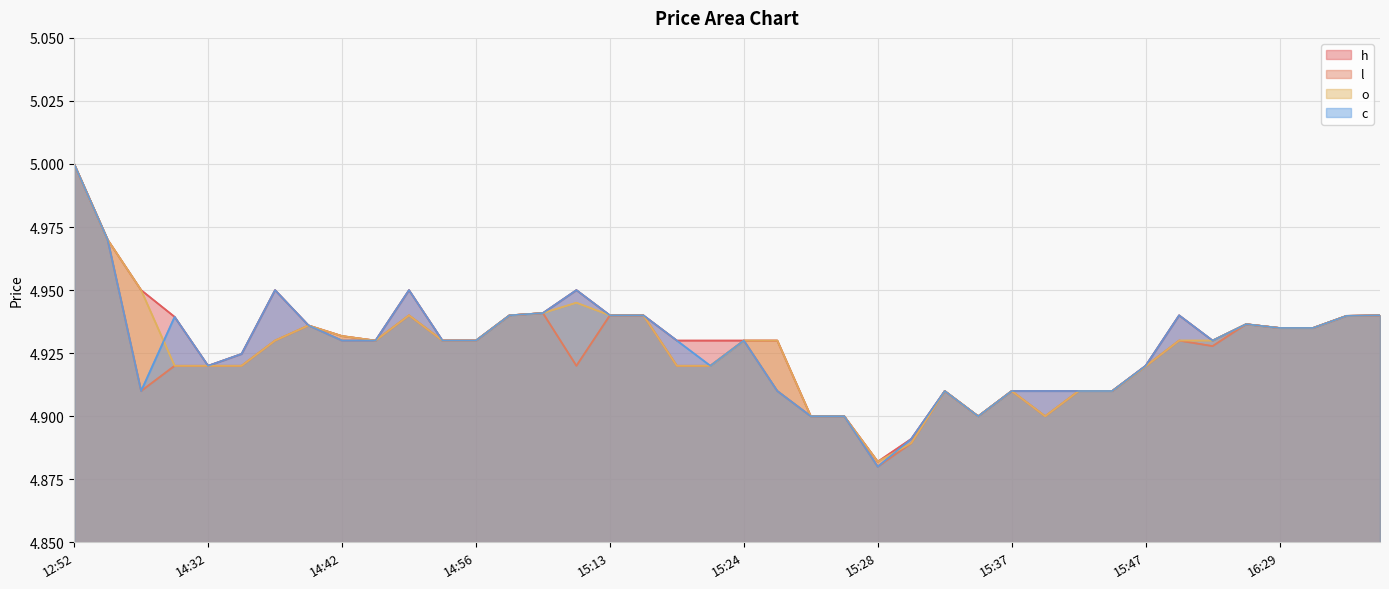

What position from the right is 2023-12-11 15:07?

26